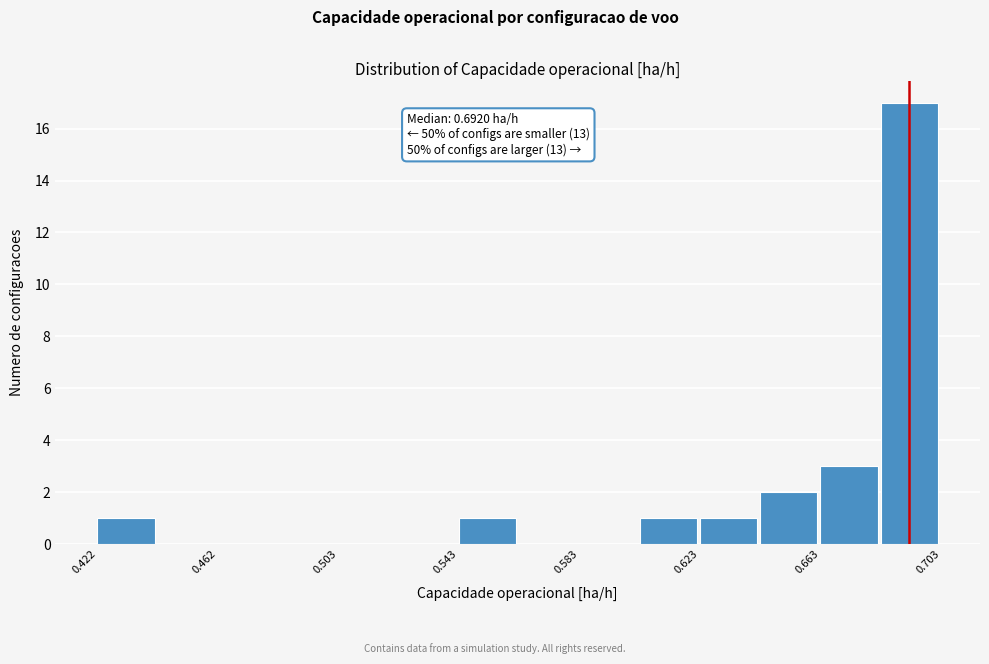

Over which range of the x-axis is the bar tallest?

0.685 to 0.705